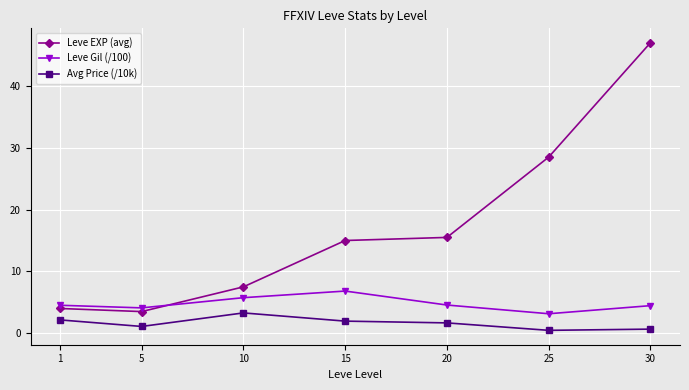

True or false: Leve Gil (/100) and Avg Price (/10k) intersect in this chart.

False